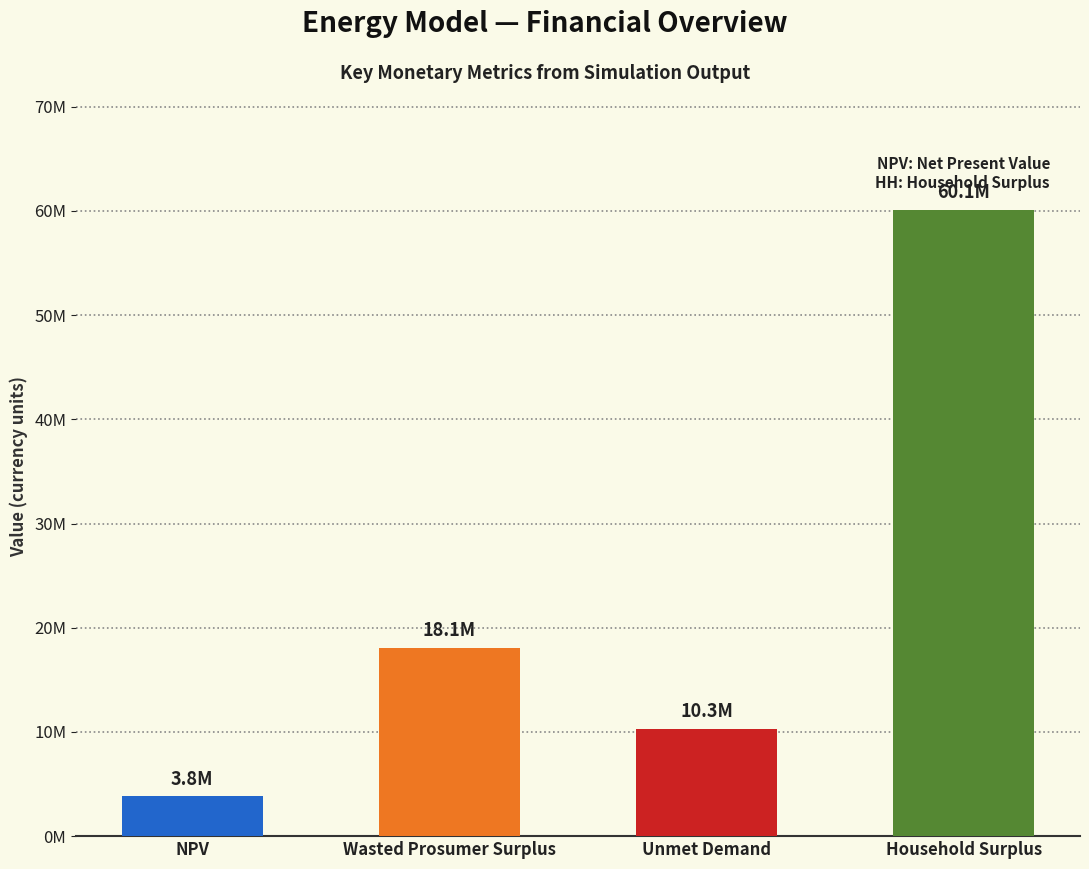

At which category does the chart reach its peak across all series?

Household Surplus